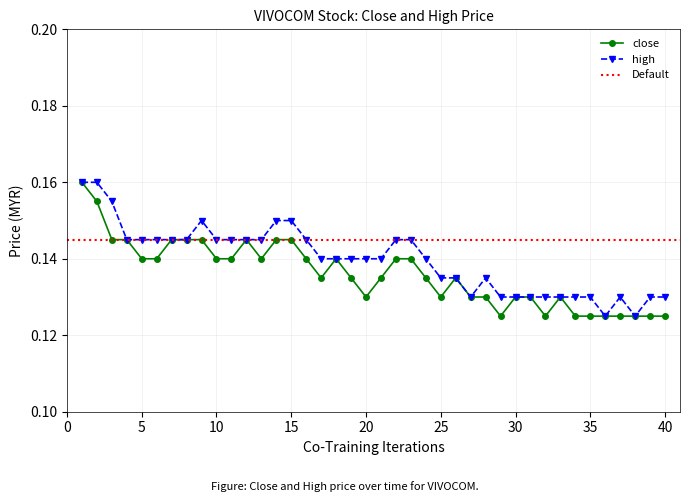

True or false: high and close cross at least once.

False